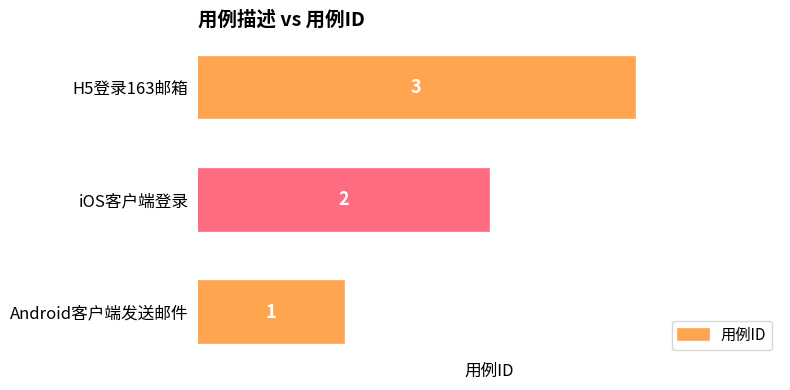

What is the sum of all values?

6